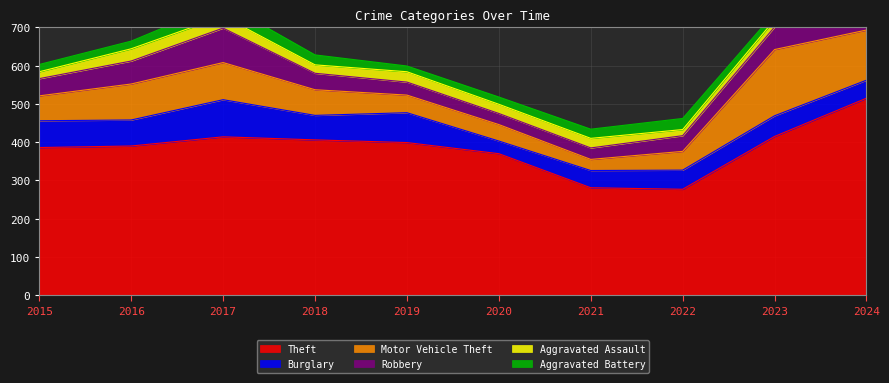

Count the number of categories in the chart.

10